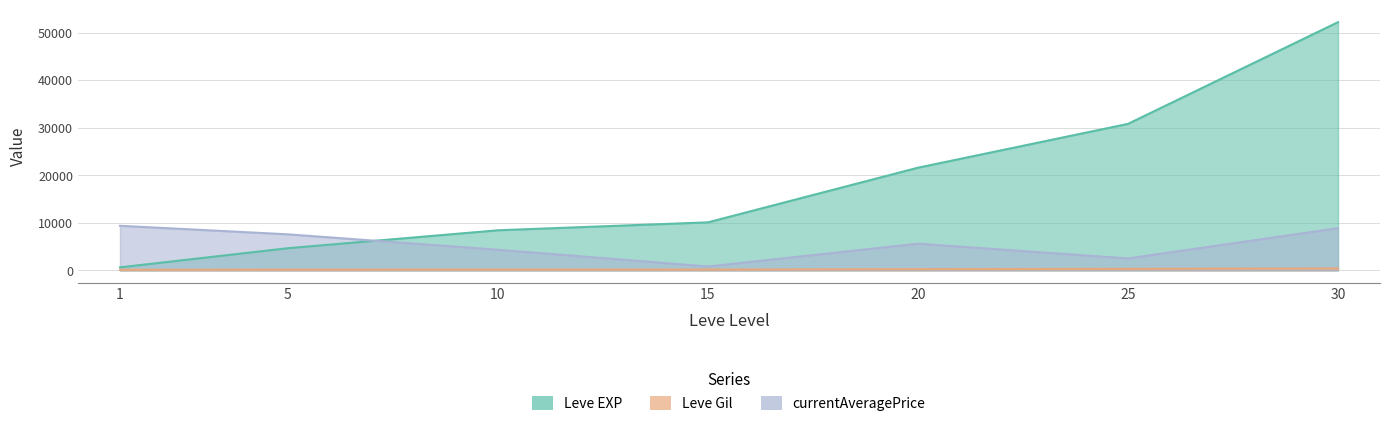

What is the approximate value of Leve EXP at 20, to the nearest 50?

21600